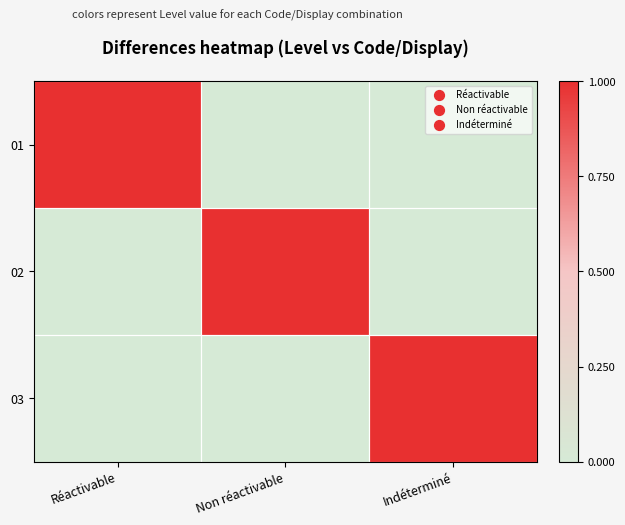

Which has a higher value, Non réactivable or Réactivable?

Réactivable